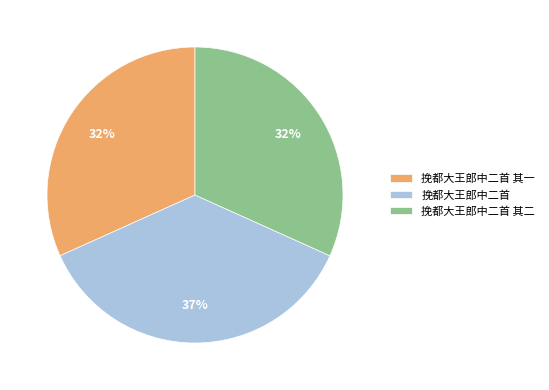

What percentage is the 挽都大王郎中二首 slice, to the nearest percent?

37%